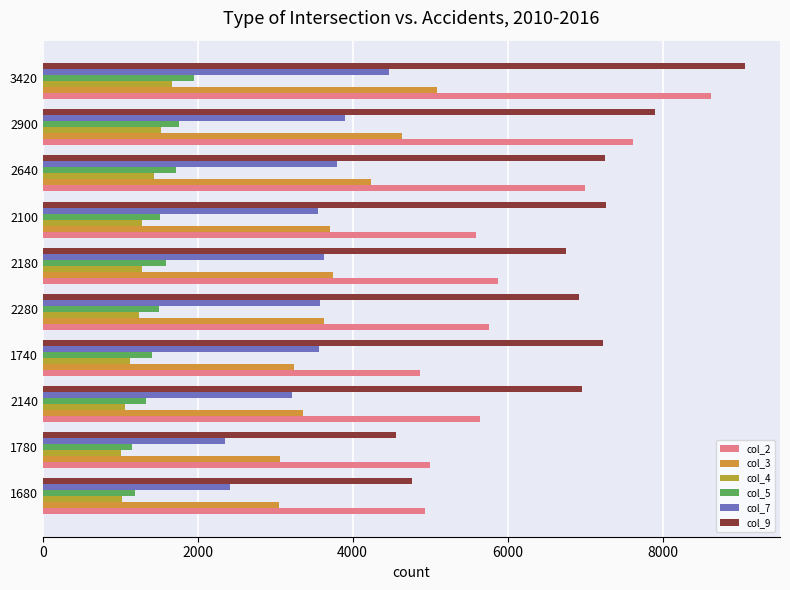

How many values in the col_5 series exceed 1510?

5